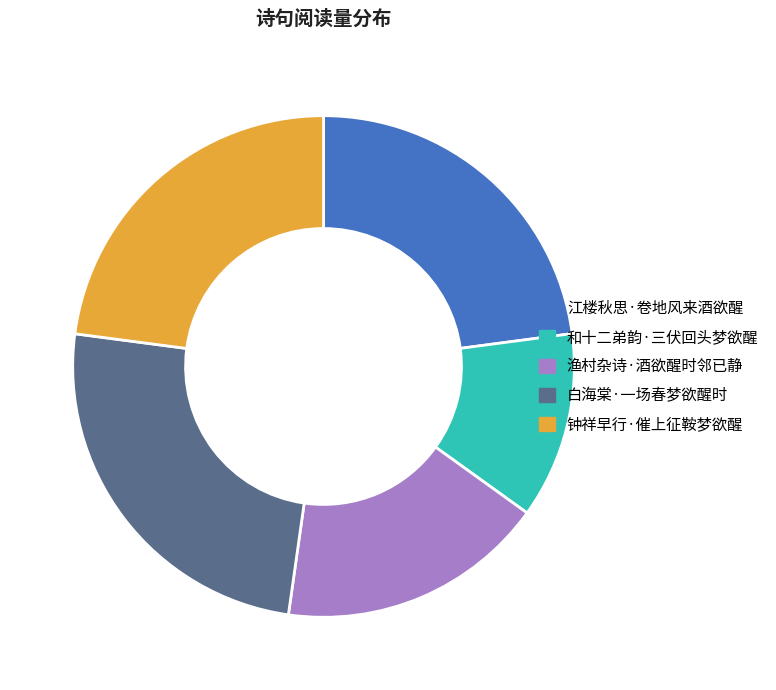

Which slice is the largest?

白海棠·一场春梦欲醒时